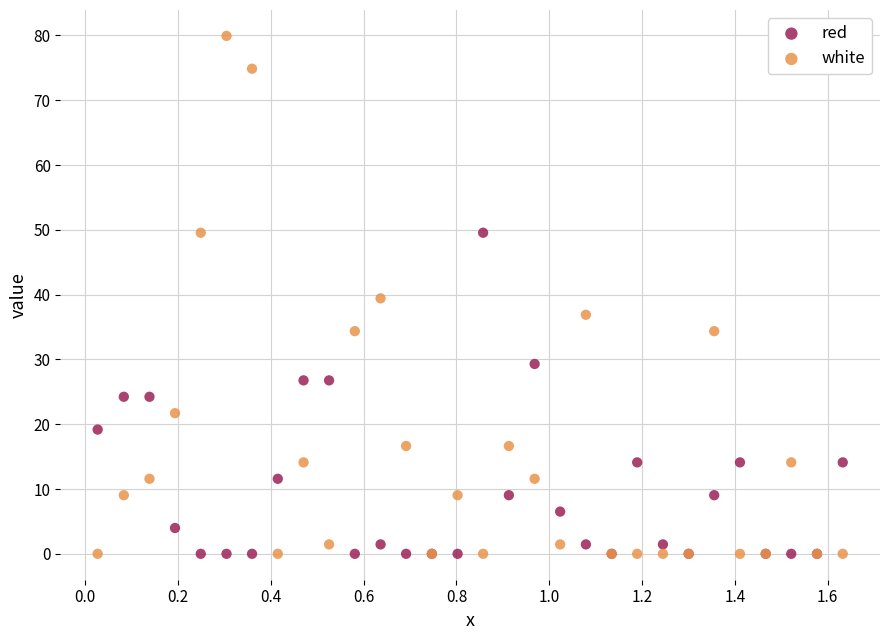

Which series has the largest Y range (max minus min)?

white